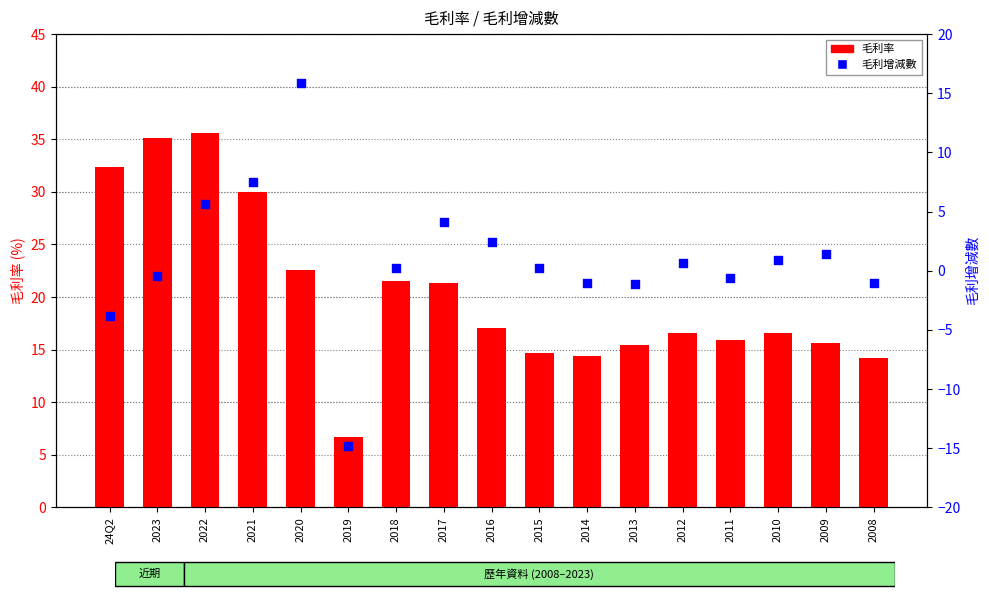

Which series has the largest Y range (max minus min)?

毛利增減數